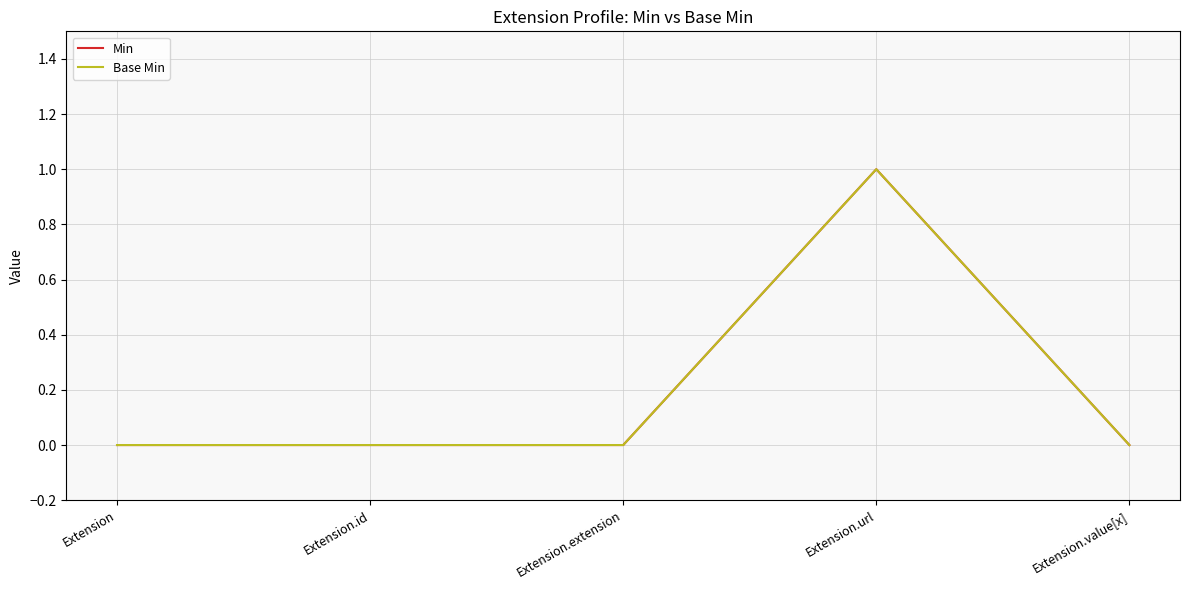

At which label does Min reach its peak?

Extension.url